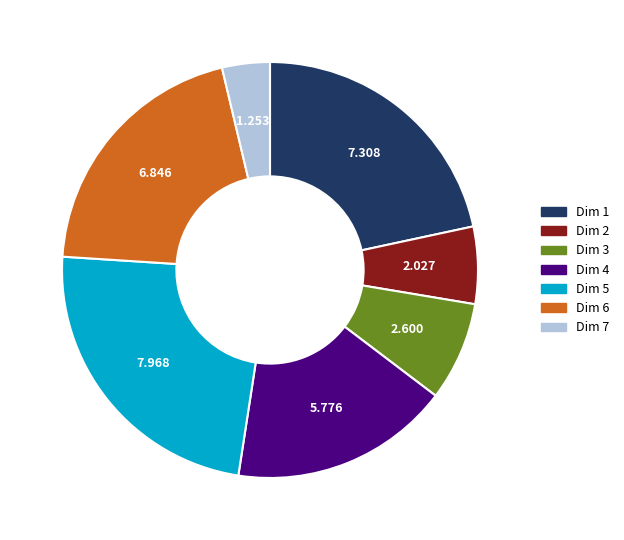

Is Dim 7 the majority of the pie?

No